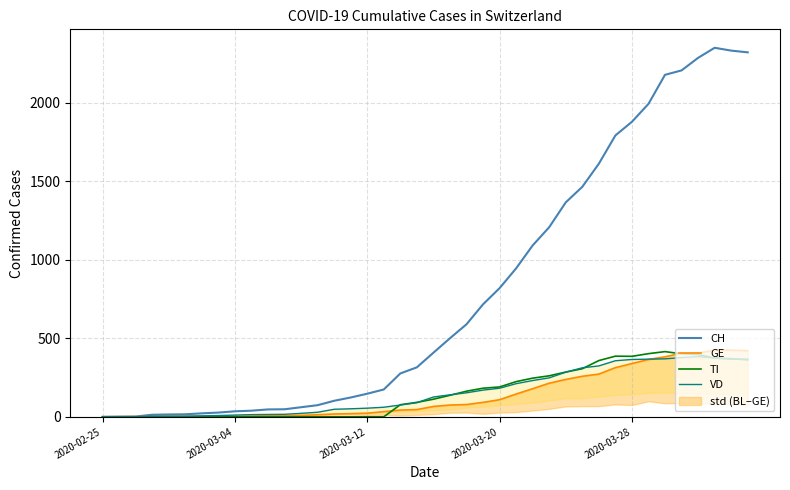

True or false: CH and TI intersect in this chart.

False